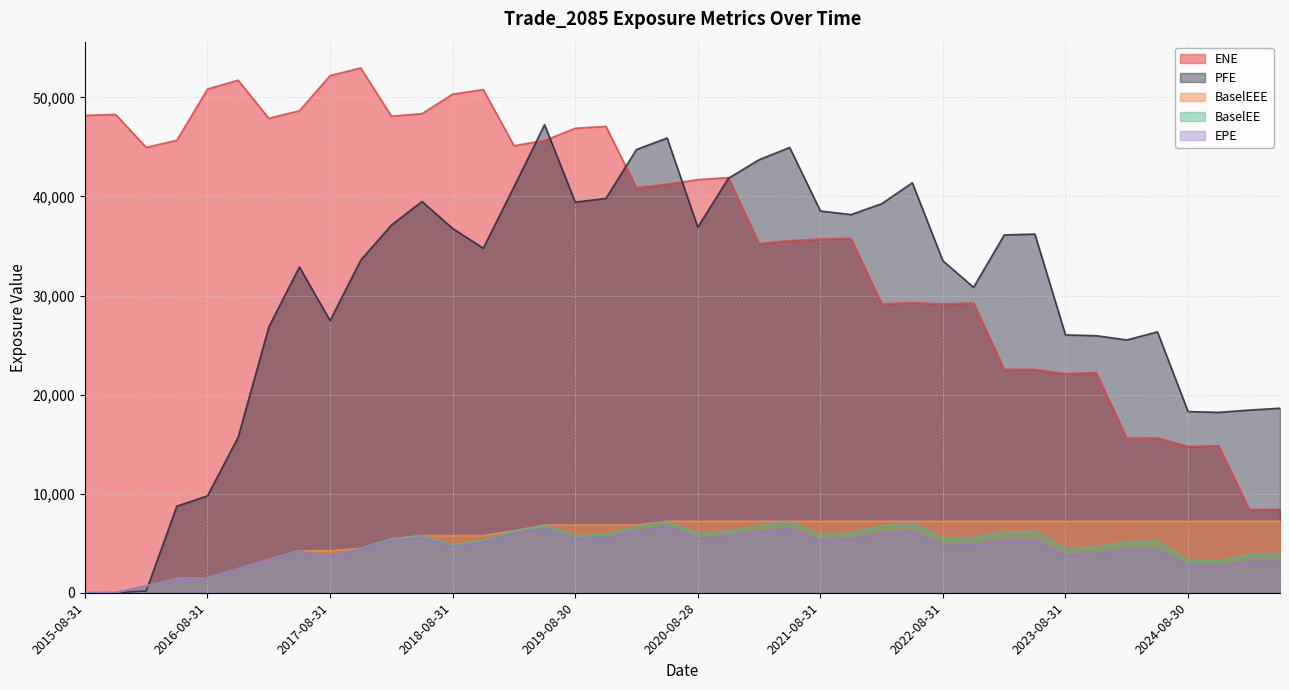

Reading left to right, transcribe all the data shown in this chart.

EPE: 2015-08-31=0.0	2015-11-30=10.8	2016-02-29=689.0	2016-05-31=1428.7	2016-08-31=1510.4	2016-11-30=2407.9	2017-02-28=3331.1	2017-05-31=4179.3	2017-08-31=3630.3	2017-11-30=4380.4	2018-02-28=5291.6	2018-05-31=5598.2	2018-08-31=4646.6	2018-11-30=5091.4	2019-02-28=5965.3	2019-05-31=6489.5	2019-08-30=5438.4	2019-11-29=5527.1	2020-02-28=6257.2	2020-05-29=6692.1	2020-08-28=5505.7	2020-11-30=5691.7	2021-02-26=6161.8	2021-05-28=6496.9	2021-08-31=5216.3	2021-11-30=5371.6	2022-02-28=5968.2	2022-05-31=6186.1	2022-08-31=4765.6	2022-11-30=4847.1	2023-02-28=5262.1	2023-05-31=5289.1	2023-08-31=3755.2	2023-11-30=3891.8	2024-02-29=4280.6	2024-05-31=4329.7	2024-08-30=2688.3	2024-11-29=2661.8	2025-02-28=3126.2	2025-05-30=3201.8
ENE: 2015-08-31=48184.3	2015-11-30=48285.2	2016-02-29=44961.0	2016-05-31=45674.9	2016-08-31=50845.9	2016-11-30=51740.0	2017-02-28=47890.0	2017-05-31=48657.2	2017-08-31=52202.7	2017-11-30=52979.2	2018-02-28=48109.8	2018-05-31=48361.0	2018-08-31=50331.7	2018-11-30=50793.3	2019-02-28=45127.7	2019-05-31=45654.3	2019-08-30=46880.7	2019-11-29=47081.0	2020-02-28=40887.6	2020-05-29=41246.7	2020-08-28=41700.1	2020-11-30=41912.1	2021-02-26=35245.8	2021-05-28=35542.9	2021-08-31=35712.1	2021-11-30=35782.1	2022-02-28=29166.9	2022-05-31=29286.7	2022-08-31=29161.7	2022-11-30=29255.0	2023-02-28=22557.1	2023-05-31=22539.9	2023-08-31=22108.5	2023-11-30=22230.8	2024-02-29=15612.2	2024-05-31=15628.8	2024-08-30=14767.3	2024-11-29=14845.1	2025-02-28=8400.5	2025-05-30=8408.7
PFE: 2015-08-31=0.0	2015-11-30=0.0	2016-02-29=182.2	2016-05-31=8740.4	2016-08-31=9780.4	2016-11-30=15693.3	2017-02-28=26811.6	2017-05-31=32884.4	2017-08-31=27468.3	2017-11-30=33571.2	2018-02-28=37105.3	2018-05-31=39497.9	2018-08-31=36773.0	2018-11-30=34780.1	2019-02-28=40969.2	2019-05-31=47244.5	2019-08-30=39438.2	2019-11-29=39797.4	2020-02-28=44742.7	2020-05-29=45901.9	2020-08-28=36905.0	2020-11-30=41838.6	2021-02-26=43713.2	2021-05-28=44946.1	2021-08-31=38538.6	2021-11-30=38171.3	2022-02-28=39269.3	2022-05-31=41381.3	2022-08-31=33507.5	2022-11-30=30828.6	2023-02-28=36119.1	2023-05-31=36206.1	2023-08-31=26027.5	2023-11-30=25946.7	2024-02-29=25519.8	2024-05-31=26334.3	2024-08-30=18288.4	2024-11-29=18208.9	2025-02-28=18441.4	2025-05-30=18626.2
BaselEE: 2015-08-31=0.0	2015-11-30=10.9	2016-02-29=690.6	2016-05-31=1434.2	2016-08-31=1519.1	2016-11-30=2427.5	2017-02-28=3368.6	2017-05-31=4240.1	2017-08-31=3695.1	2017-11-30=4478.1	2018-02-28=5433.4	2018-05-31=5773.9	2018-08-31=4813.9	2018-11-30=5303.2	2019-02-28=6246.7	2019-05-31=6832.8	2019-08-30=5757.1	2019-11-29=5886.8	2020-02-28=6705.2	2020-05-29=7215.2	2020-08-28=5972.5	2020-11-30=6217.3	2021-02-26=6775.0	2021-05-28=7191.8	2021-08-31=5815.1	2021-11-30=6031.6	2022-02-28=6749.5	2022-05-31=7047.3	2022-08-31=5468.8	2022-11-30=5603.5	2023-02-28=6127.9	2023-05-31=6205.3	2023-08-31=4438.7	2023-11-30=4634.8	2024-02-29=5136.3	2024-05-31=5234.8	2024-08-30=3274.7	2024-11-29=3267.0	2025-02-28=3866.1	2025-05-30=3989.5
BaselEEE: 2015-08-31=0.0	2015-11-30=10.9	2016-02-29=690.6	2016-05-31=1434.2	2016-08-31=1519.1	2016-11-30=2427.5	2017-02-28=3368.6	2017-05-31=4240.1	2017-08-31=4240.1	2017-11-30=4478.1	2018-02-28=5433.4	2018-05-31=5773.9	2018-08-31=5773.9	2018-11-30=5773.9	2019-02-28=6246.7	2019-05-31=6832.8	2019-08-30=6832.8	2019-11-29=6832.8	2020-02-28=6832.8	2020-05-29=7215.2	2020-08-28=7215.2	2020-11-30=7215.2	2021-02-26=7215.2	2021-05-28=7215.2	2021-08-31=7215.2	2021-11-30=7215.2	2022-02-28=7215.2	2022-05-31=7215.2	2022-08-31=7215.2	2022-11-30=7215.2	2023-02-28=7215.2	2023-05-31=7215.2	2023-08-31=7215.2	2023-11-30=7215.2	2024-02-29=7215.2	2024-05-31=7215.2	2024-08-30=7215.2	2024-11-29=7215.2	2025-02-28=7215.2	2025-05-30=7215.2